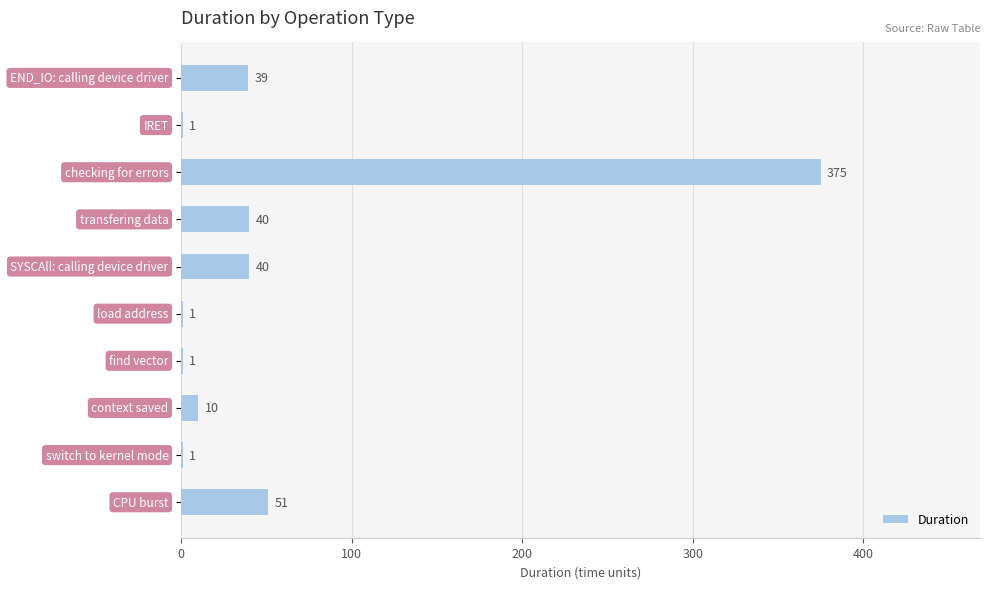

What is the sum of all values?

559